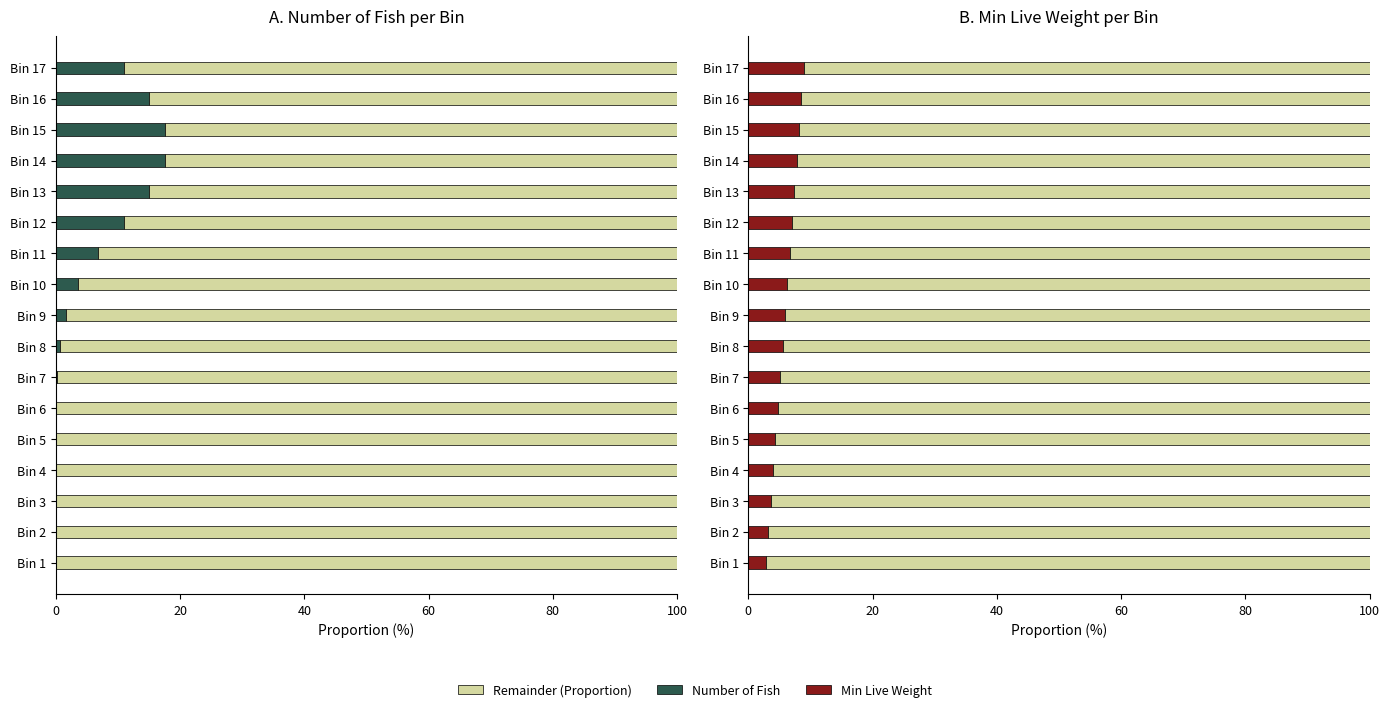

Is the value of Number of Fish at Bin 4 greater than the value of Remainder at Bin 14?

No